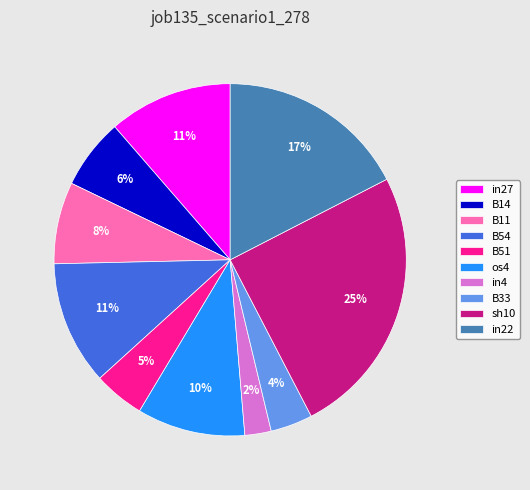

Does sh10 account for over 50% of the chart?

No